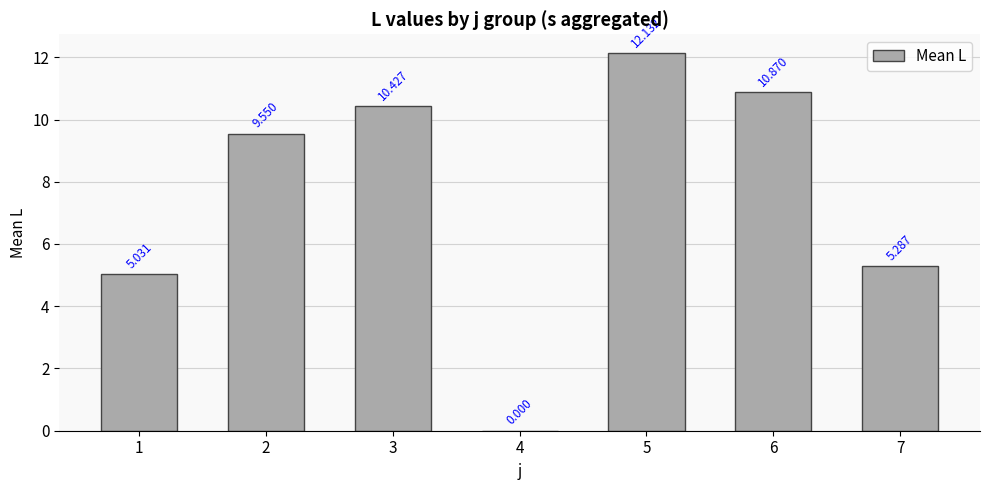

How many data points are above 9?

4